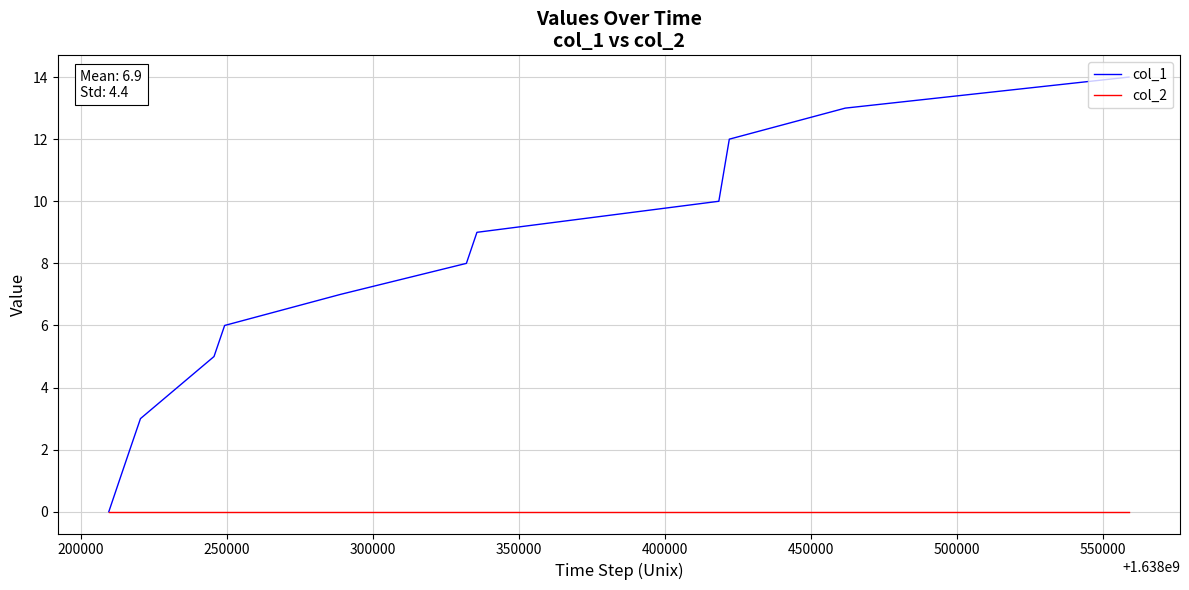

Rank the series by their average value, from highest to lowest.

col_1, col_2